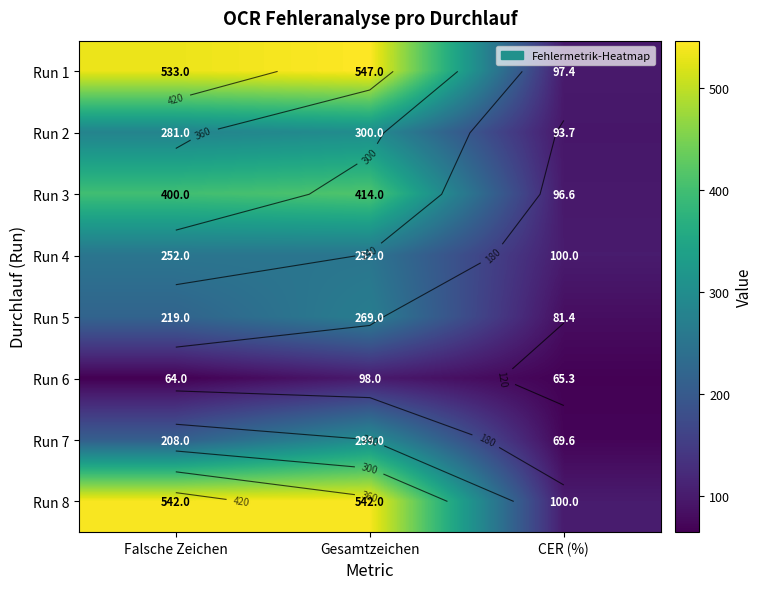

Rank the series by their maximum value, from lowest to highest.

Run 6, Run 4, Run 5, Run 7, Run 2, Run 3, Run 8, Run 1